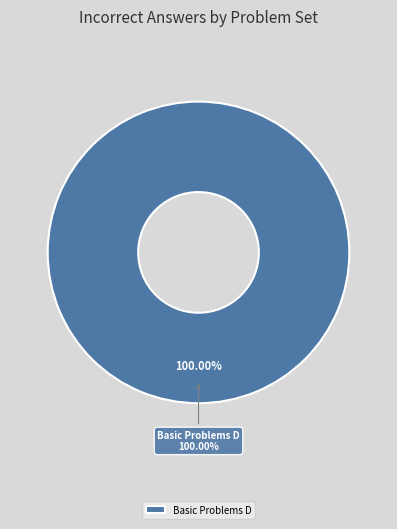

Which category has the biggest portion of the pie?

Basic Problems D